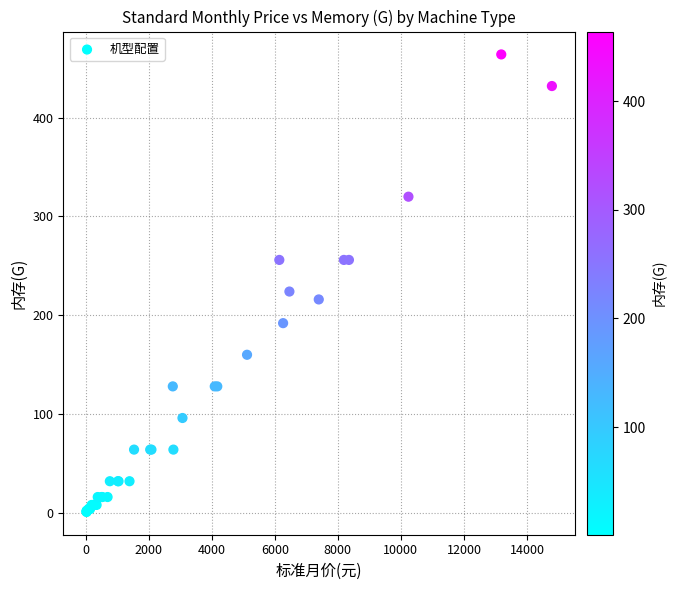

What Y value in the scatter plot is closest to 232?

224